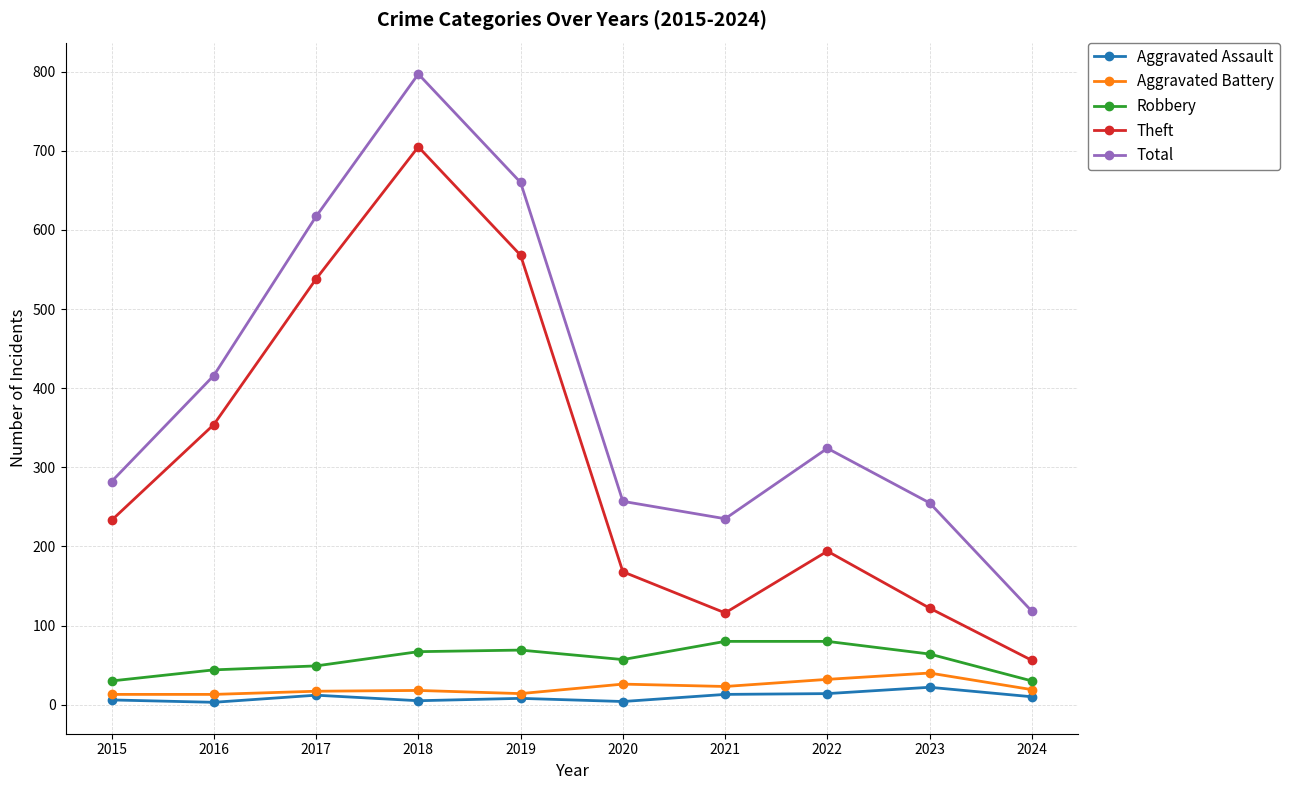

Which category has the highest value in the Aggravated Assault series?

2023